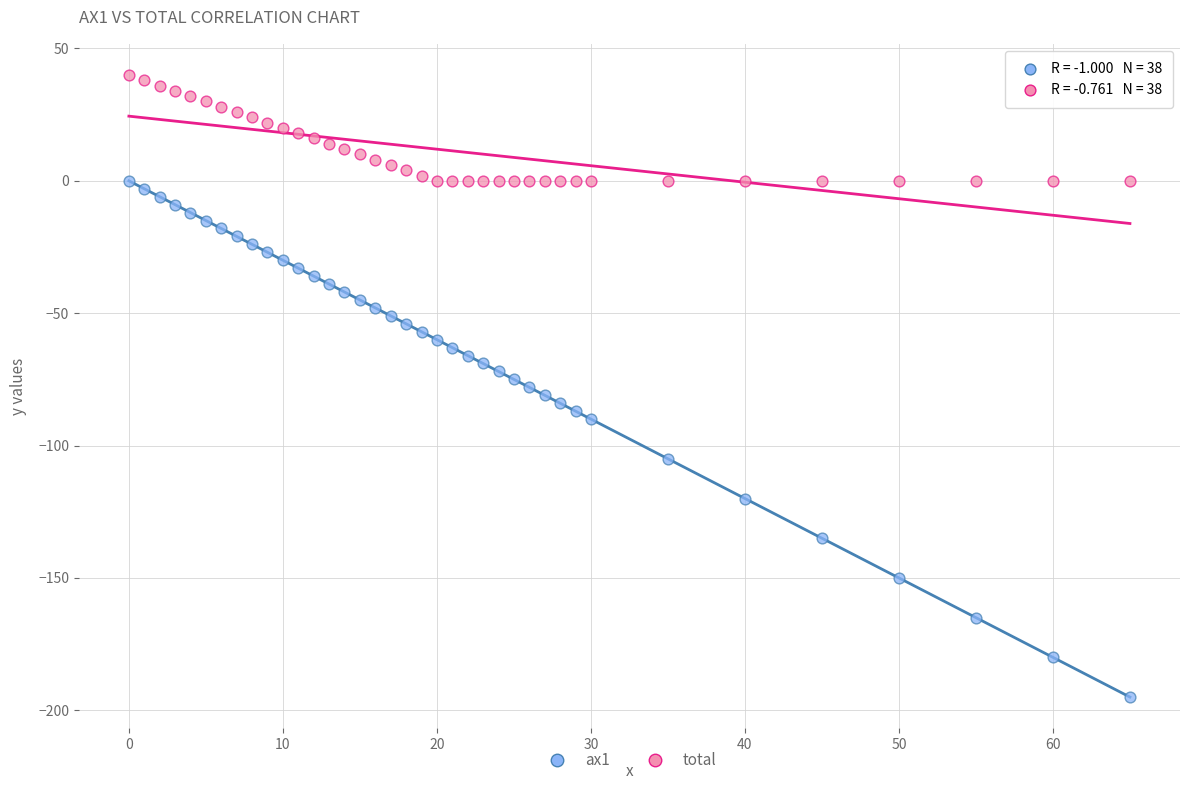

Which series has the largest Y range (max minus min)?

ax1